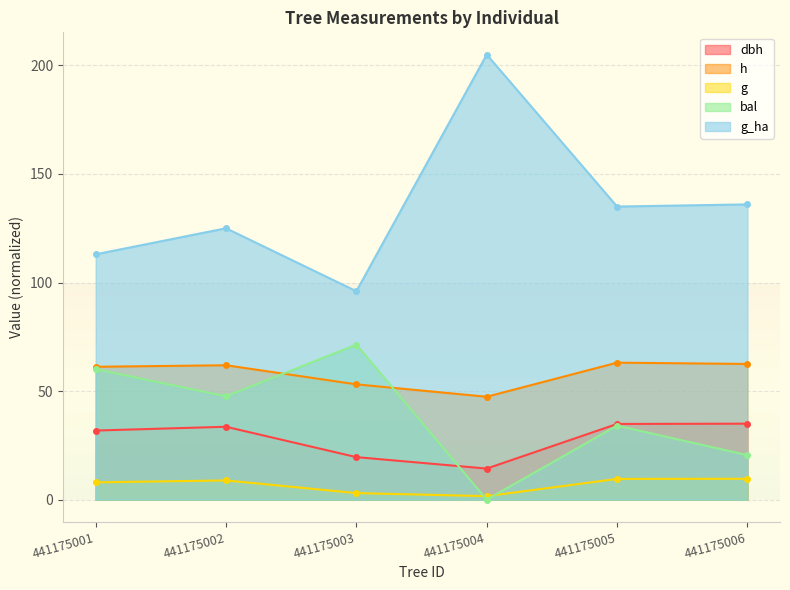

True or false: g_ha has a value of 87.8 at 441175006.

False